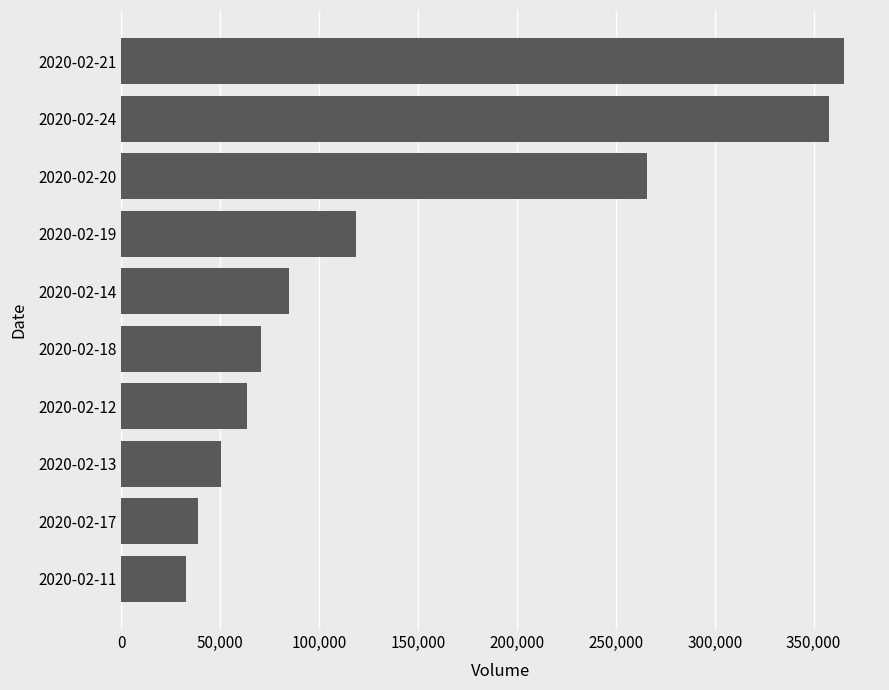

Is it true that the value at 2020-02-17 is 38900?

True